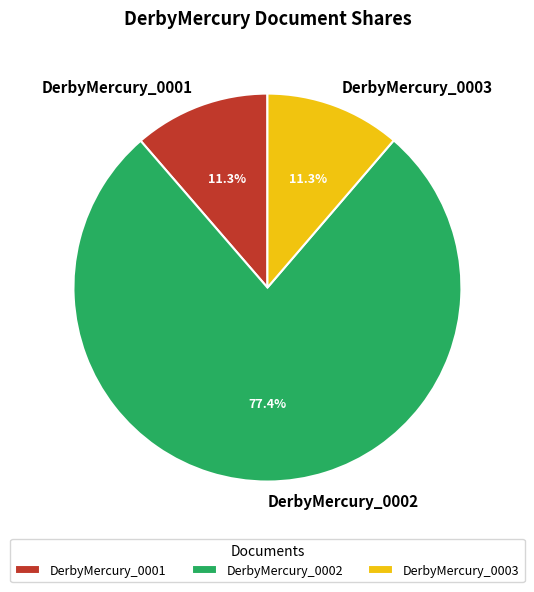

How many slices are in this pie chart?

3